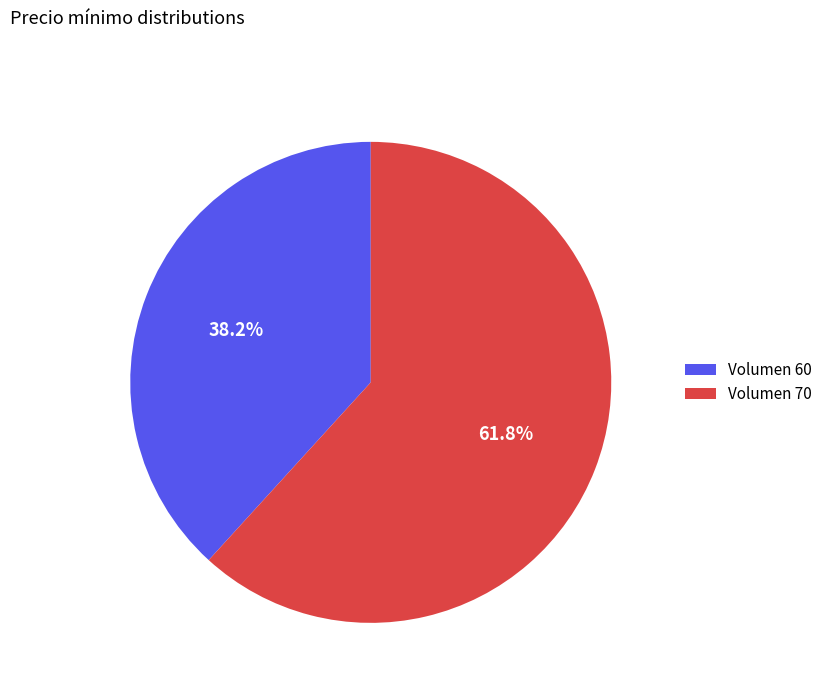

Rank the categories by value from highest to lowest.

Volumen 70, Volumen 60